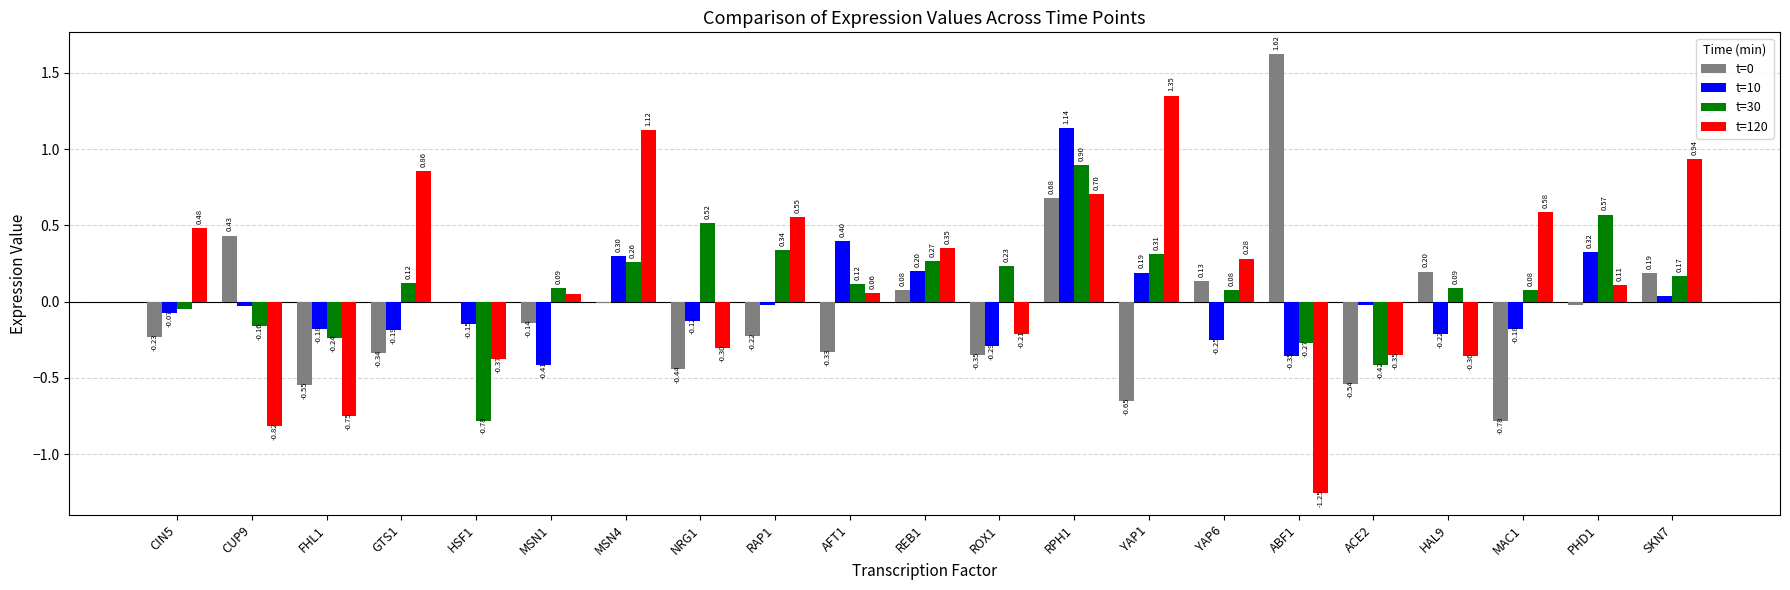

What is the highest value of the t=30 series?

0.9